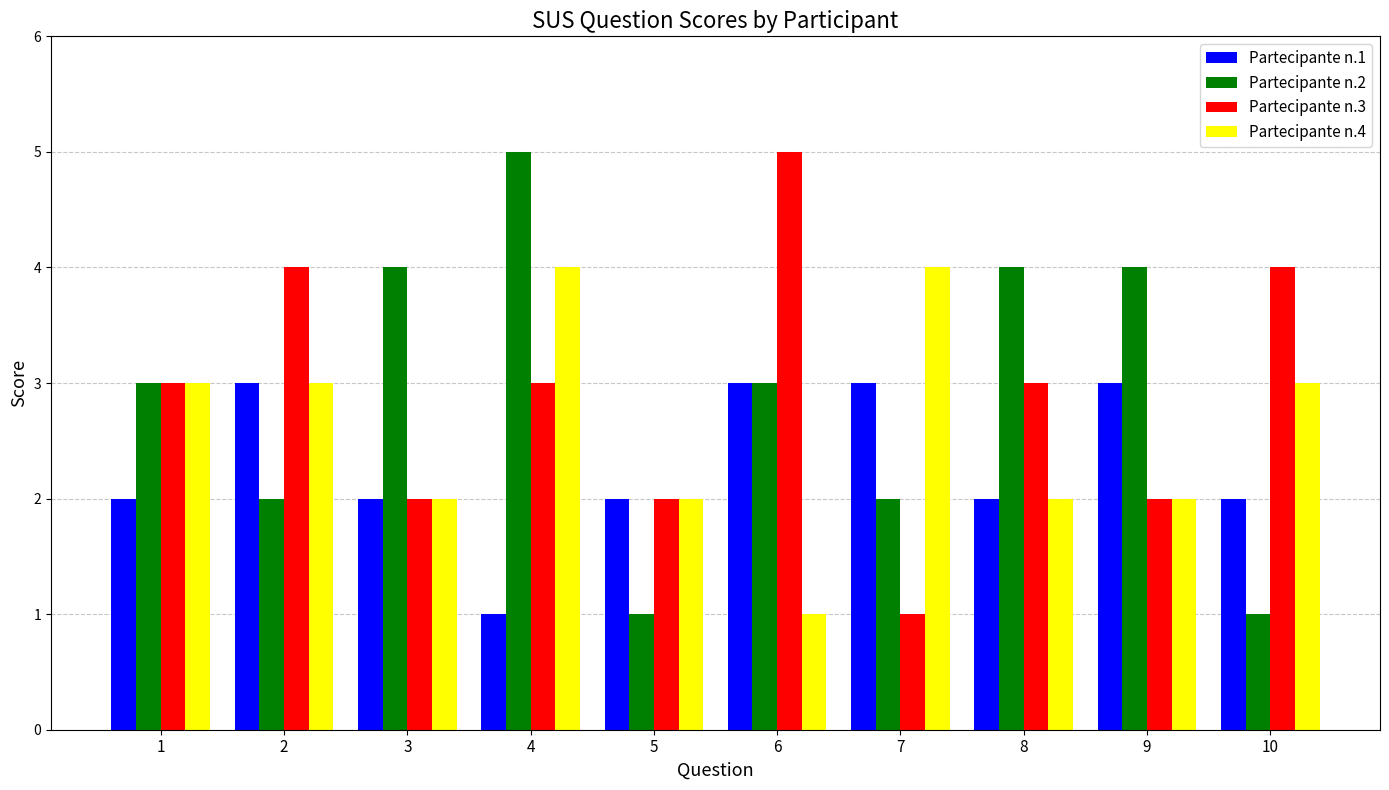

Is it true that Partecipante n.4 equals 1 at 1?

False